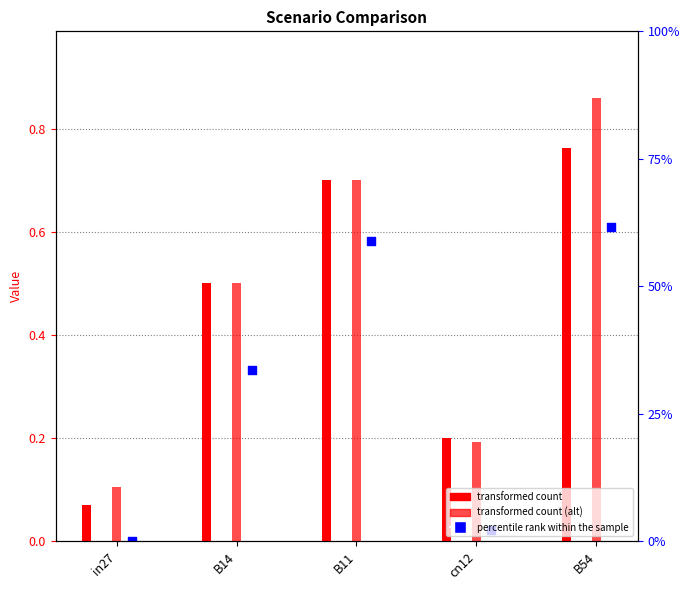

At which category is the sum across all series the highest?

B54